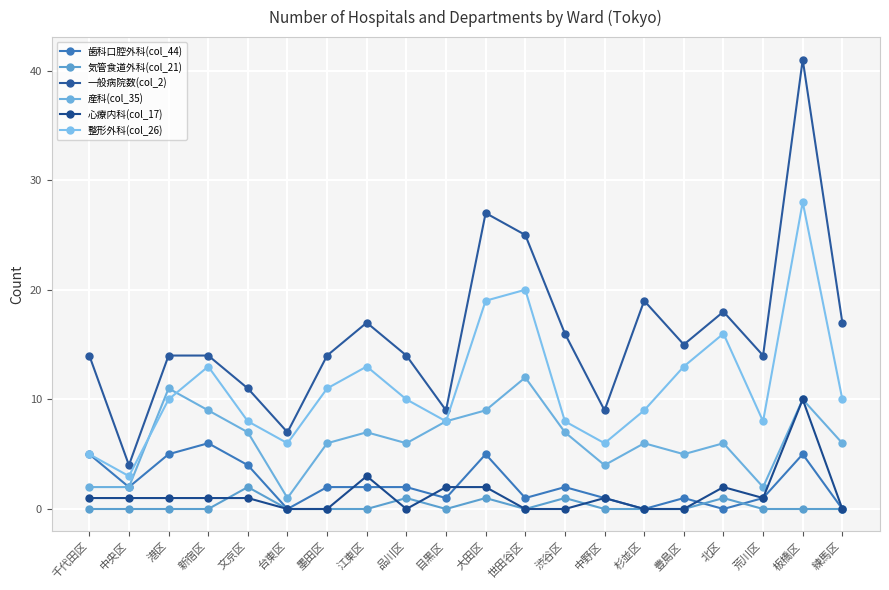

What is the difference between the maximum and minimum values in the 整形外科(col_26) series?

25